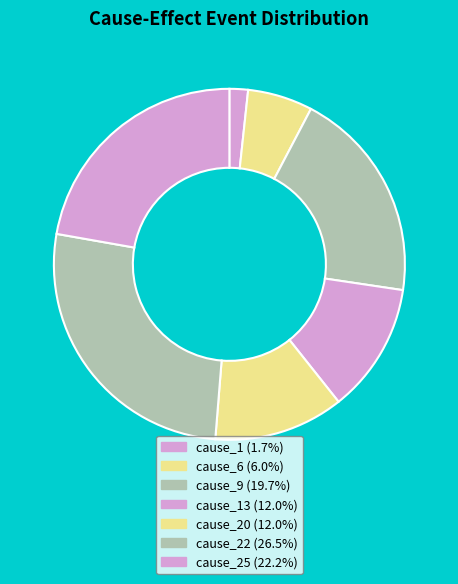

How many slices are in this pie chart?

7